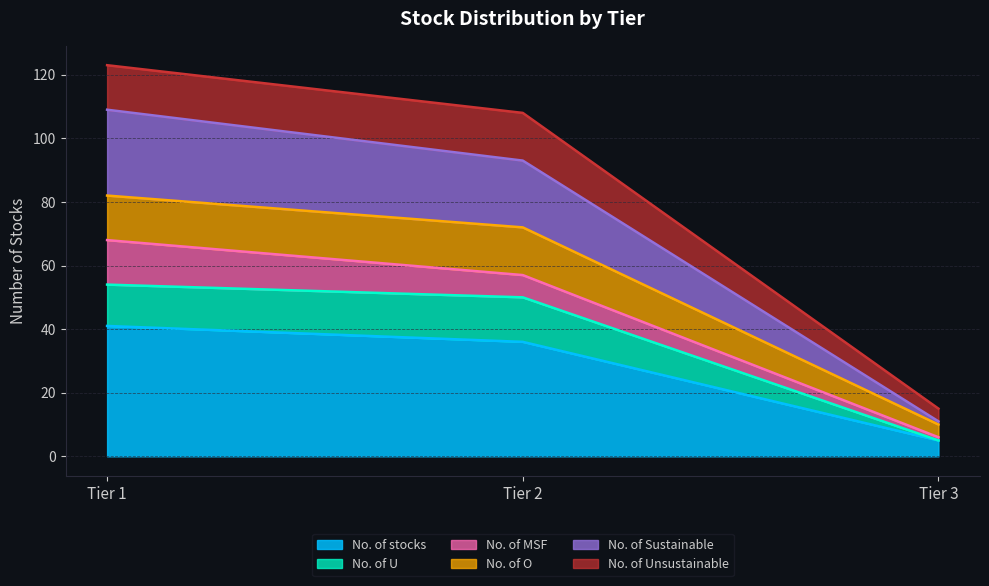

At which category is the sum across all series the highest?

Tier 1